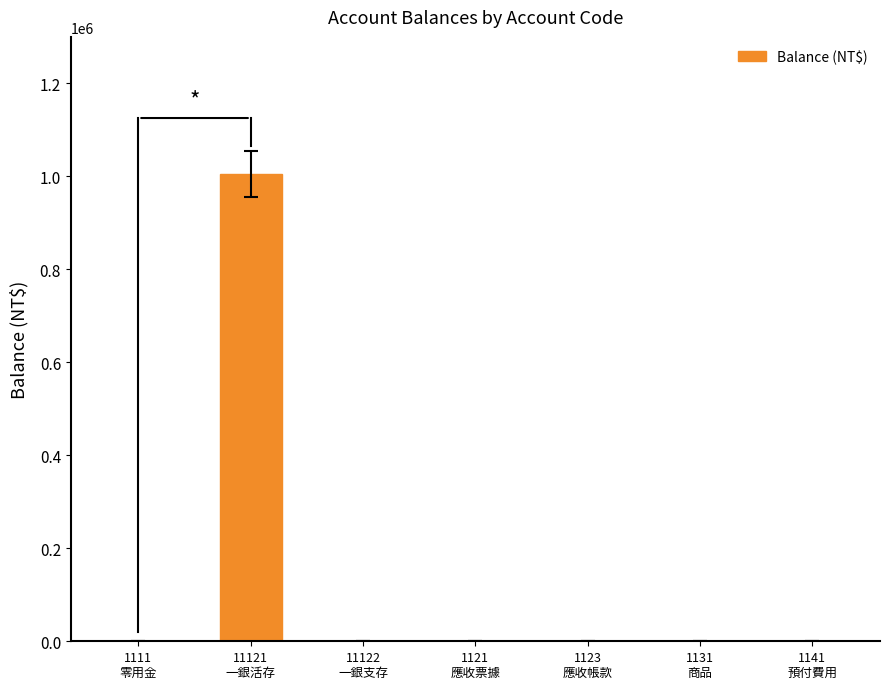

Count the number of data series in this chart.

1